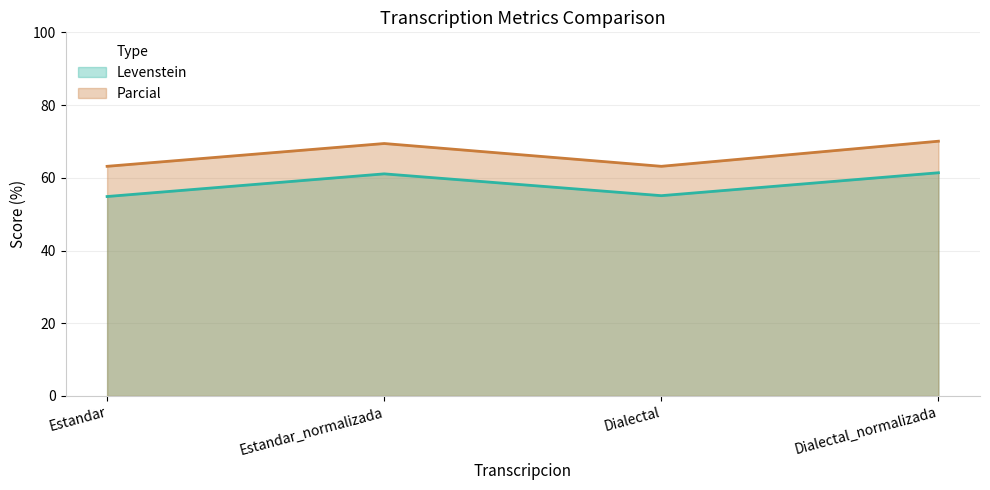

What is the label of the 3rd point from the left?

Dialectal